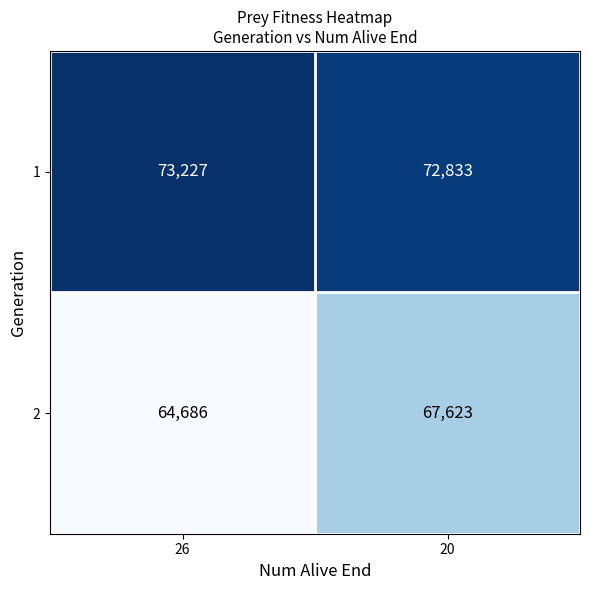

The value of 1 at 20 is 42034. True or false?

False